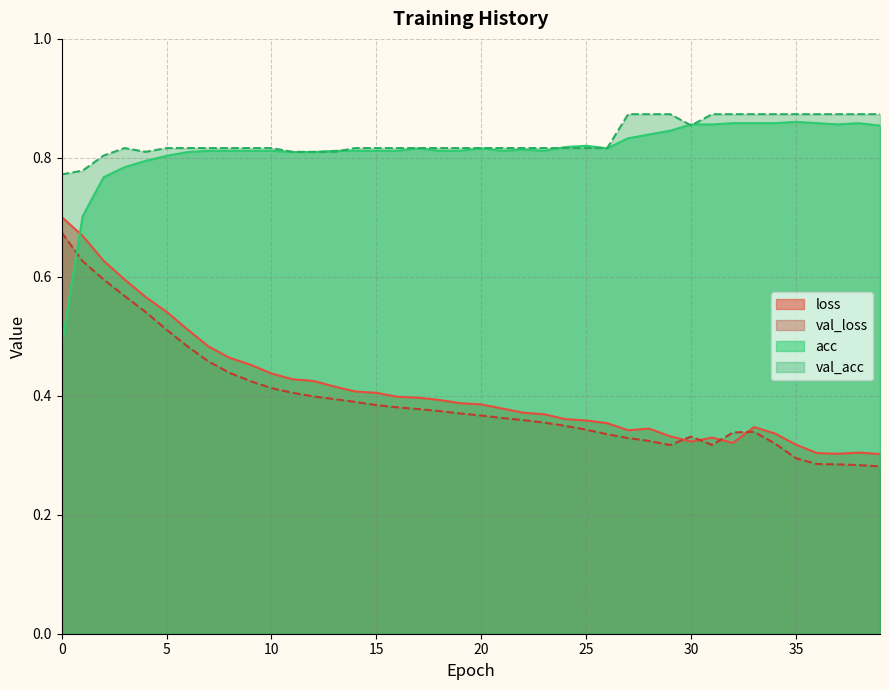

What is the greatest value displayed?

0.9